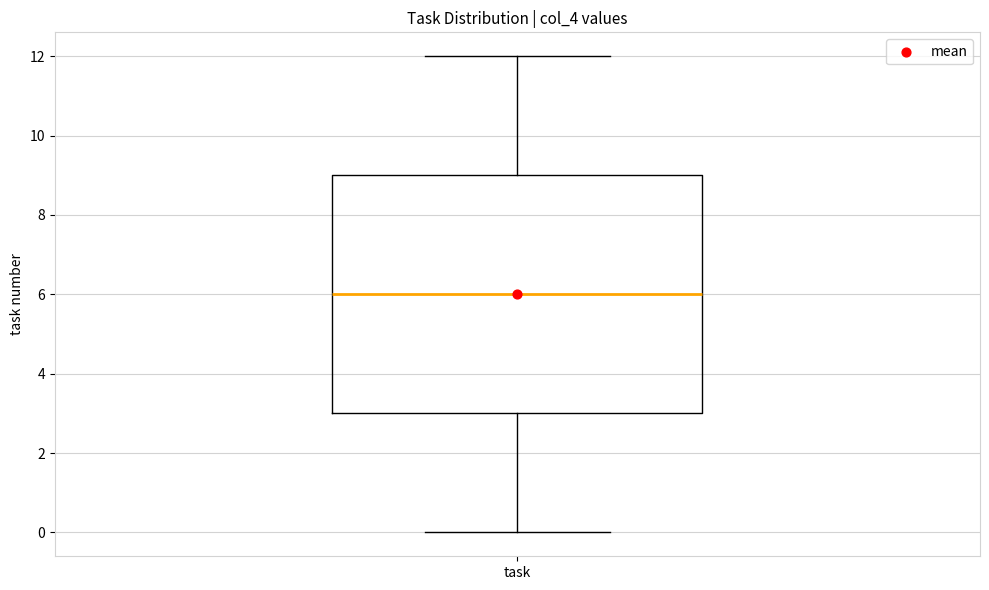

Transcribe this box plot: give where the median line is, the range the box spans, and where the two whiskers end, as read against the y-axis. The values are not printed on the chart, so give them approximately, as read against the axis.

median 6, box 3 to 9, whiskers 0 to 12